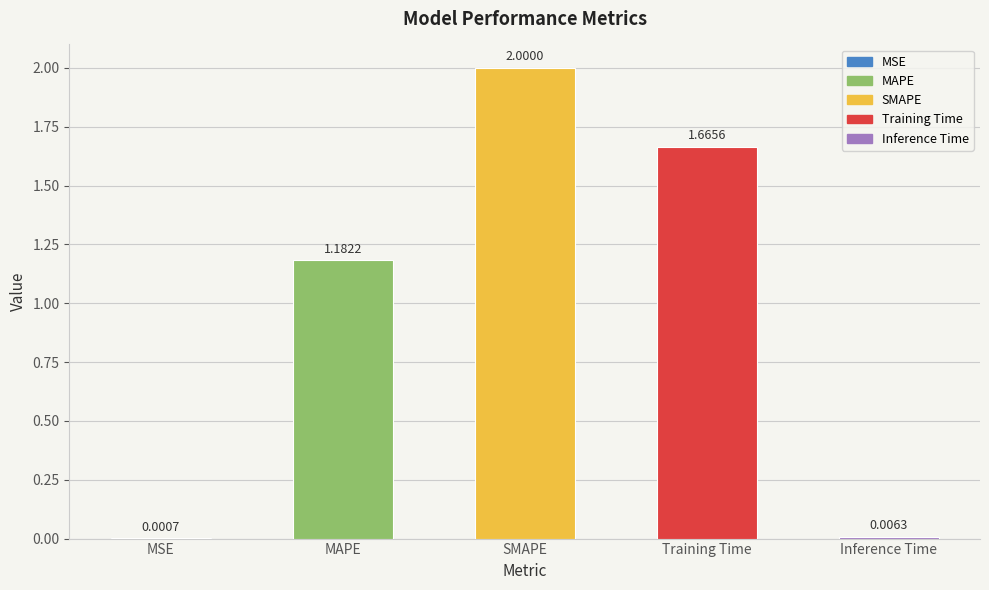

At which category does the chart reach its peak across all series?

SMAPE